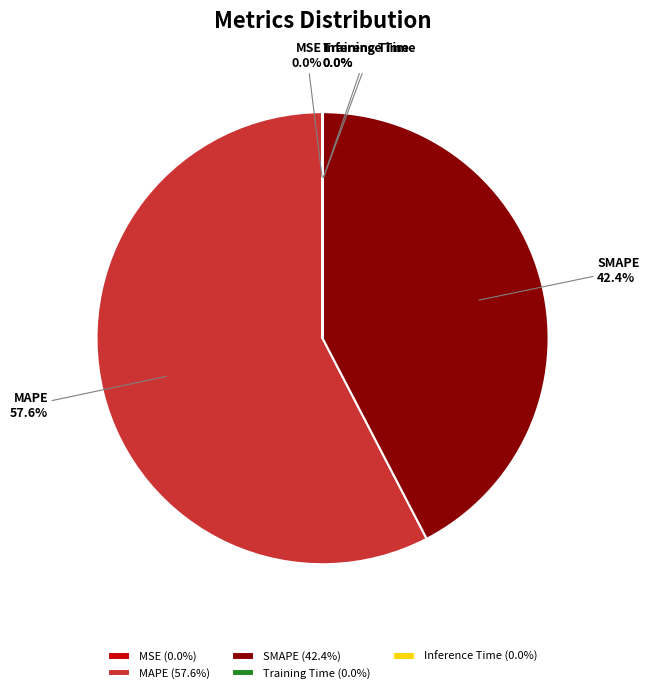

Is there a majority slice in this chart?

Yes